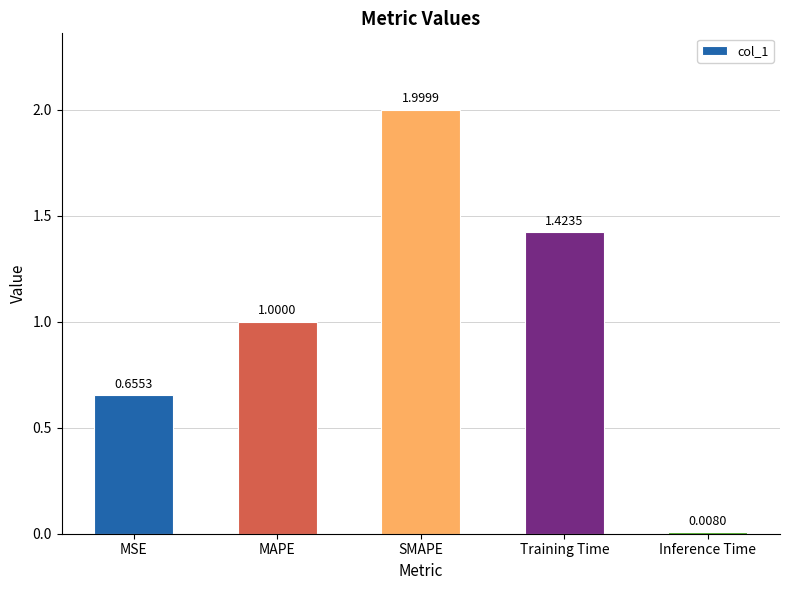

Rank the categories by value from lowest to highest.

Inference Time, MSE, MAPE, Training Time, SMAPE